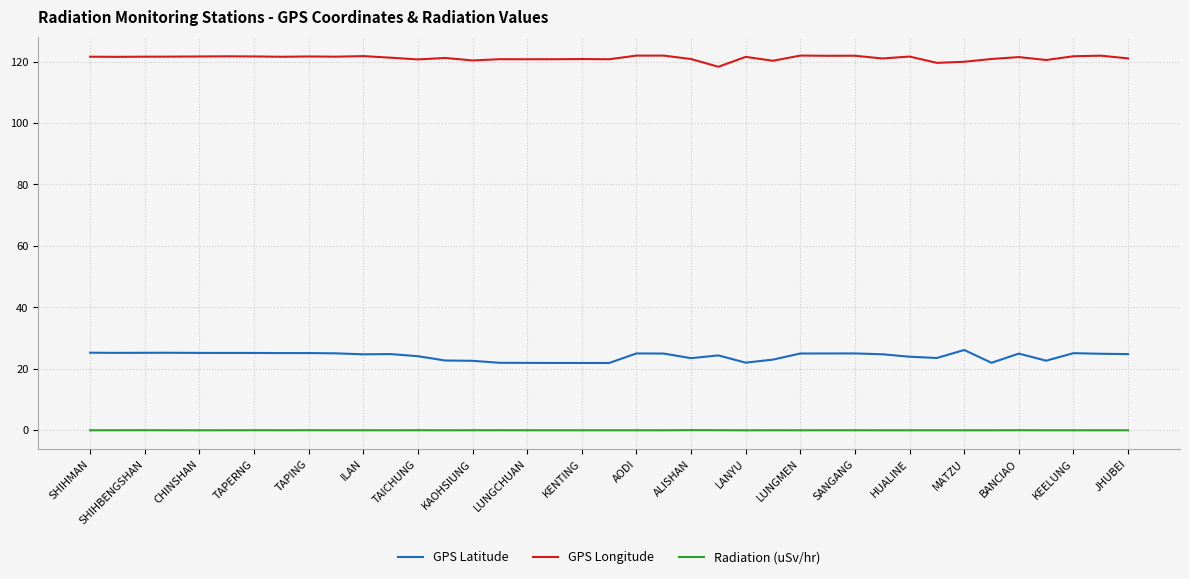

What is the lowest value of the GPS Longitude series?

118.3